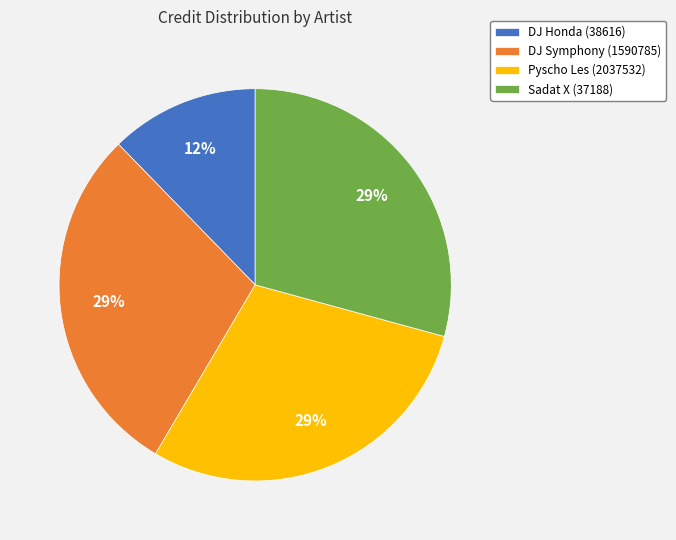

Do DJ Honda (38616) and Pyscho Les (2037532) together represent more than half of the pie?

No